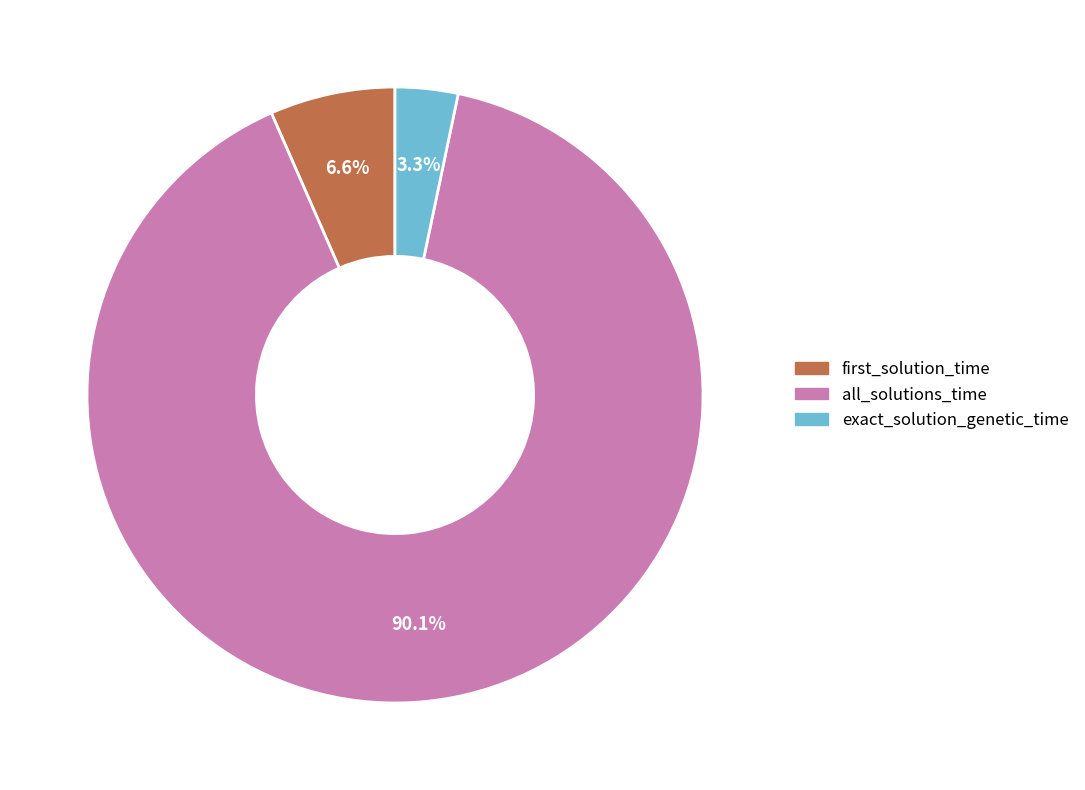

Rank the categories by value from lowest to highest.

exact_solution_genetic_time, first_solution_time, all_solutions_time